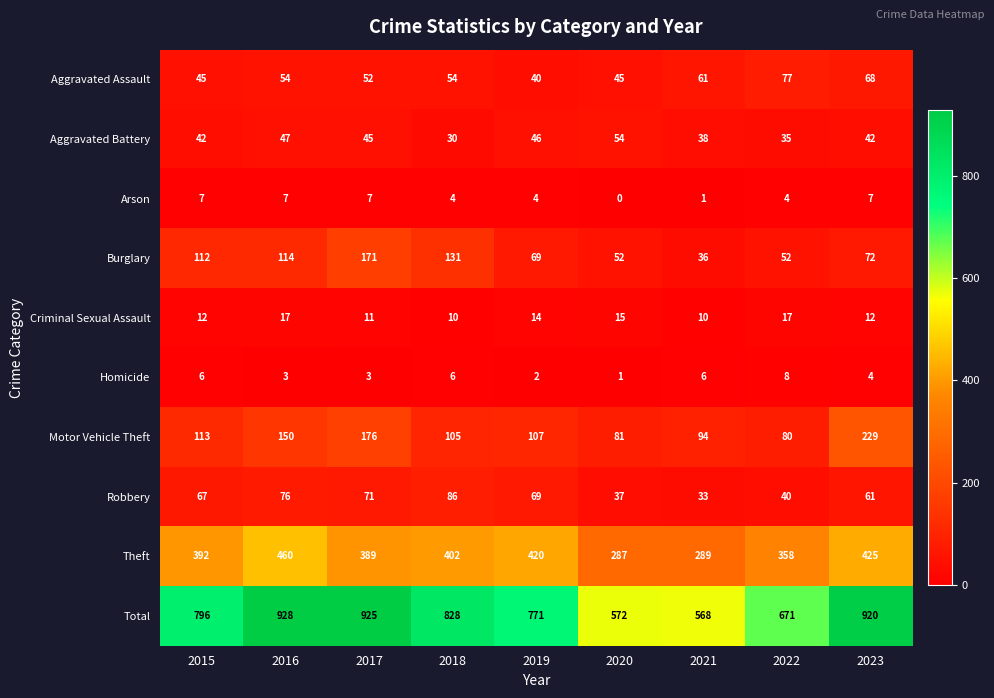

At which category is the sum across all series the highest?

2016